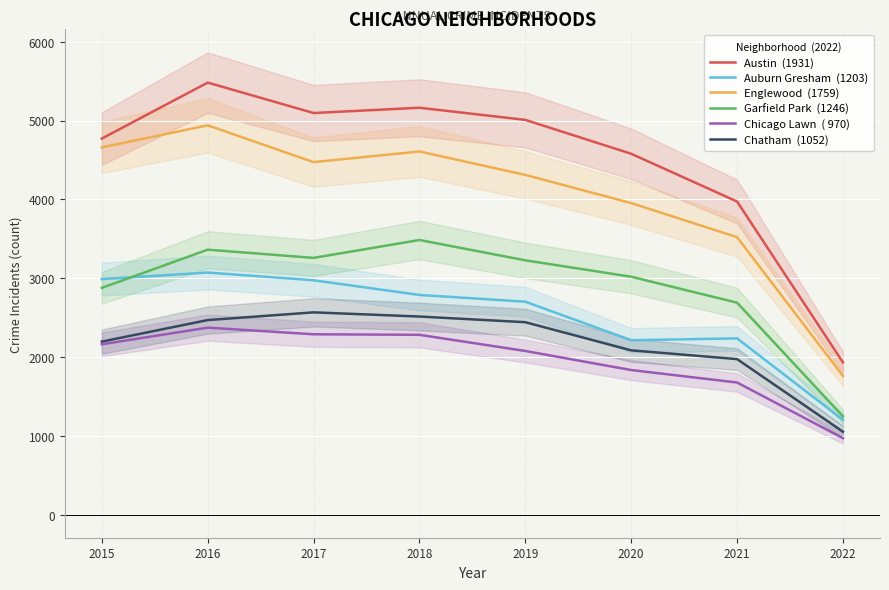

True or false: Chicago Lawn  ( 970) has a value of 450 at 2019.

False